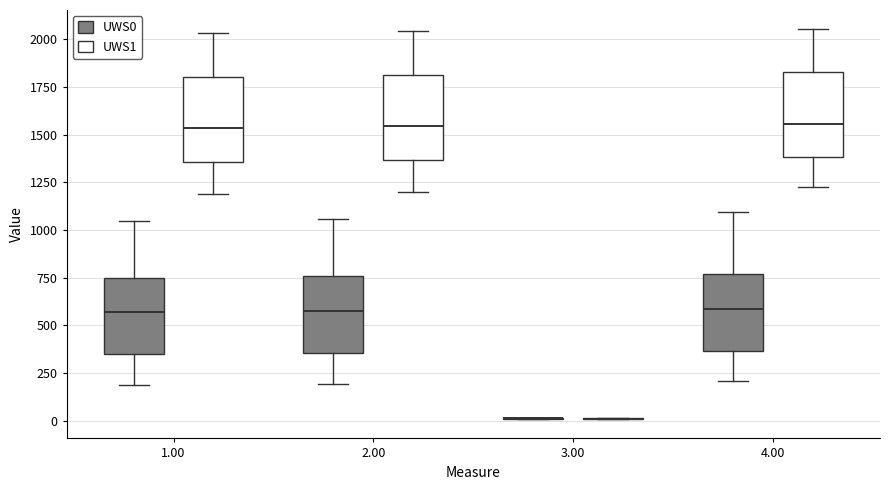

Where does the median line of the box for 2.00 (UWS1) sit on the y-axis? The values are not printed on the chart, so give them approximately, as read against the axis.

1550